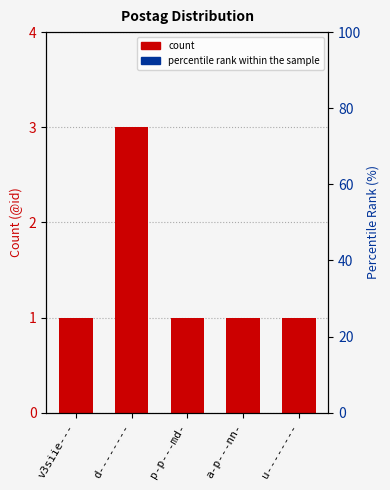

What is the sum of all @id count values?

7.0